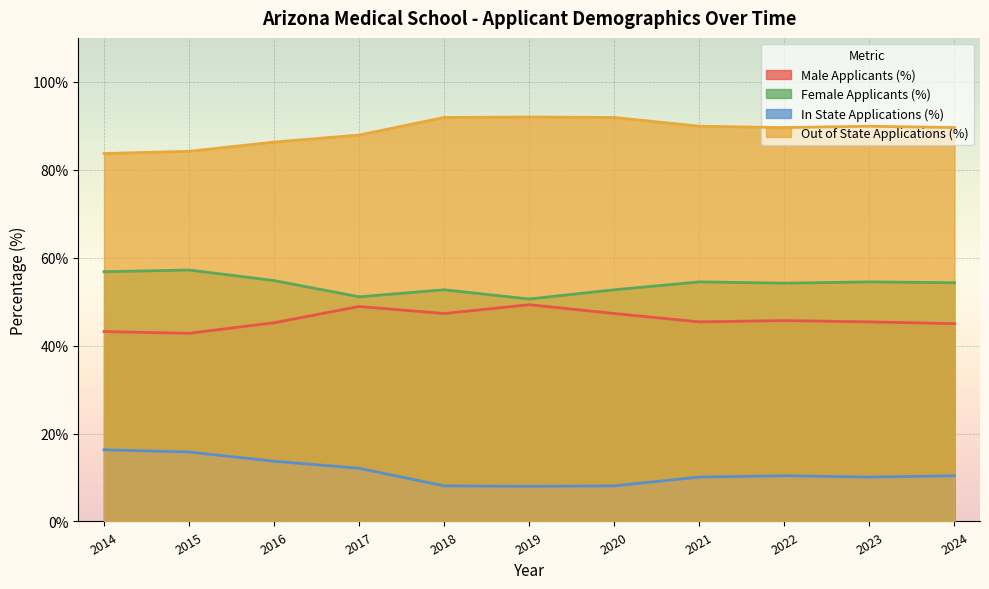

True or false: Out of State Applications (%) and Female Applicants (%) intersect in this chart.

False